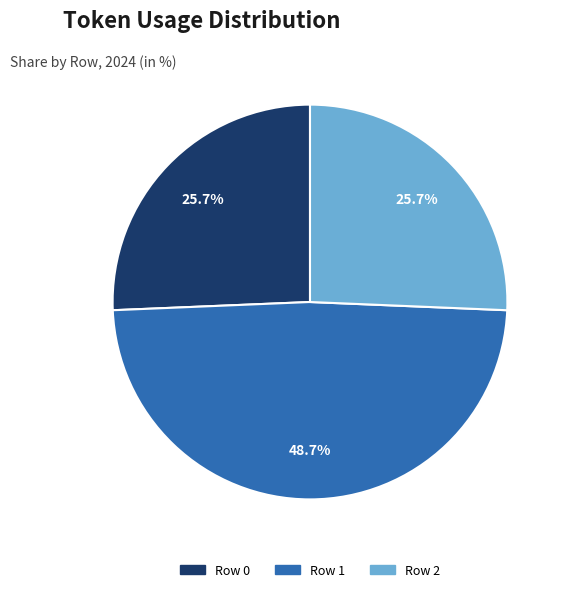

Does any single category account for the majority?

No